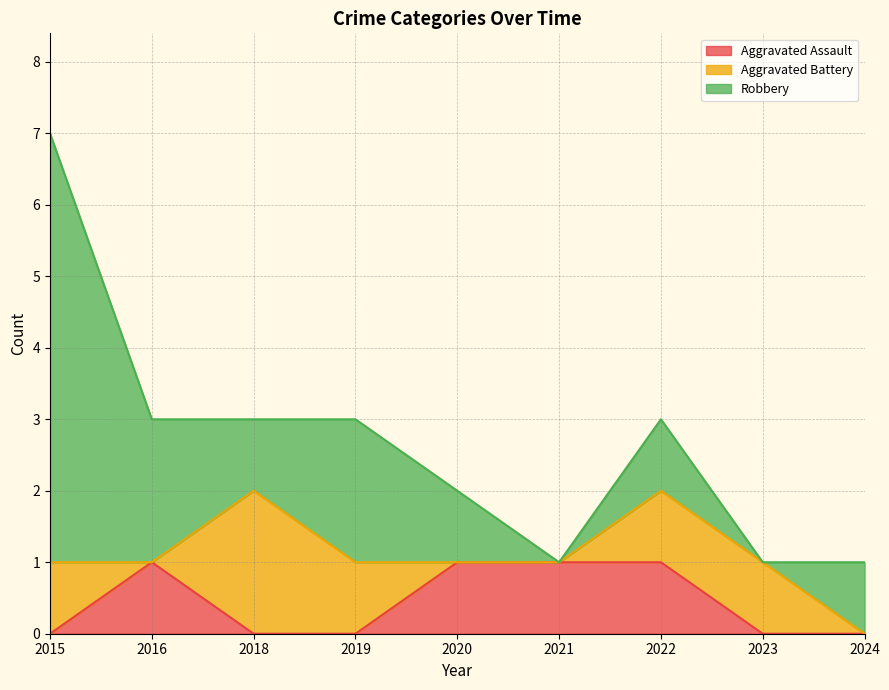

The Robbery series shows 6 at 2015. True or false?

True